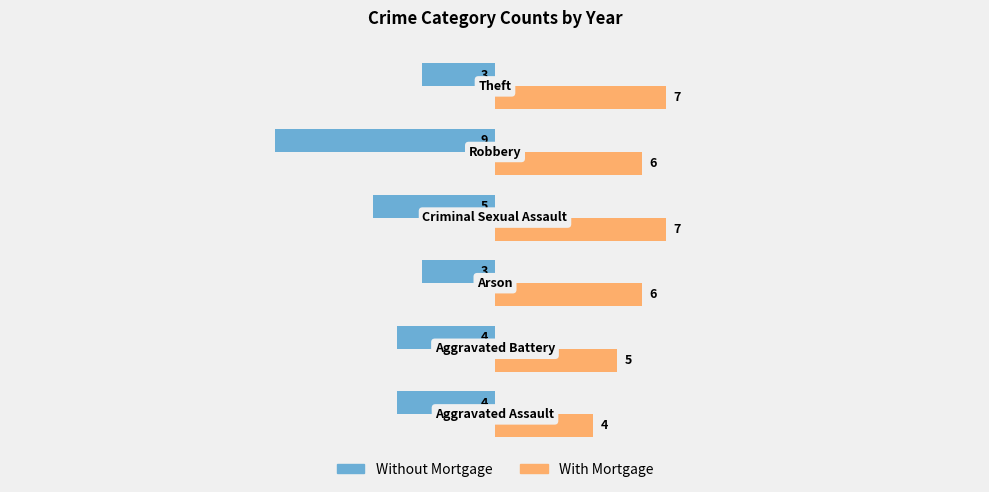

Which series has the largest range (max minus min)?

Without Mortgage